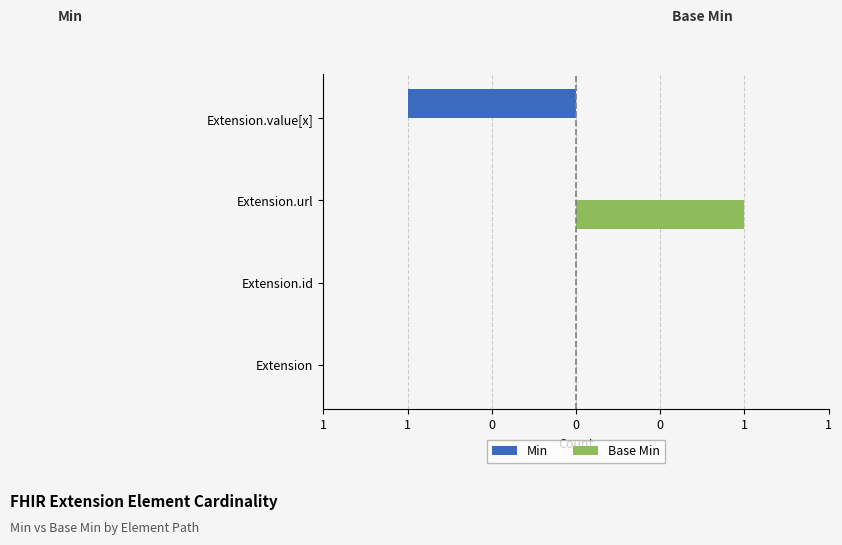

At how many categories does at least one series exceed 0?

1